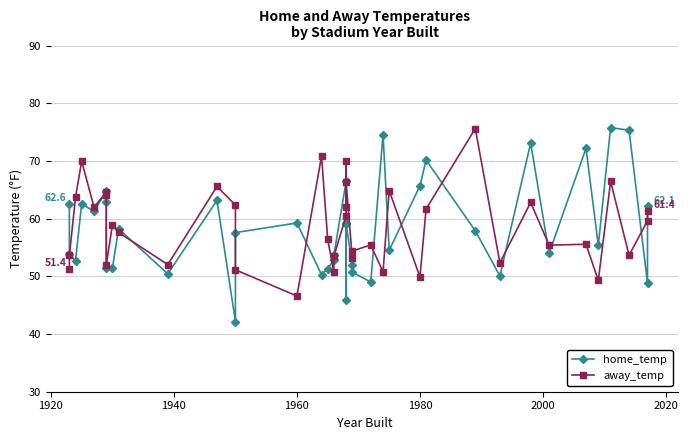

How many lines are shown in the chart?

2